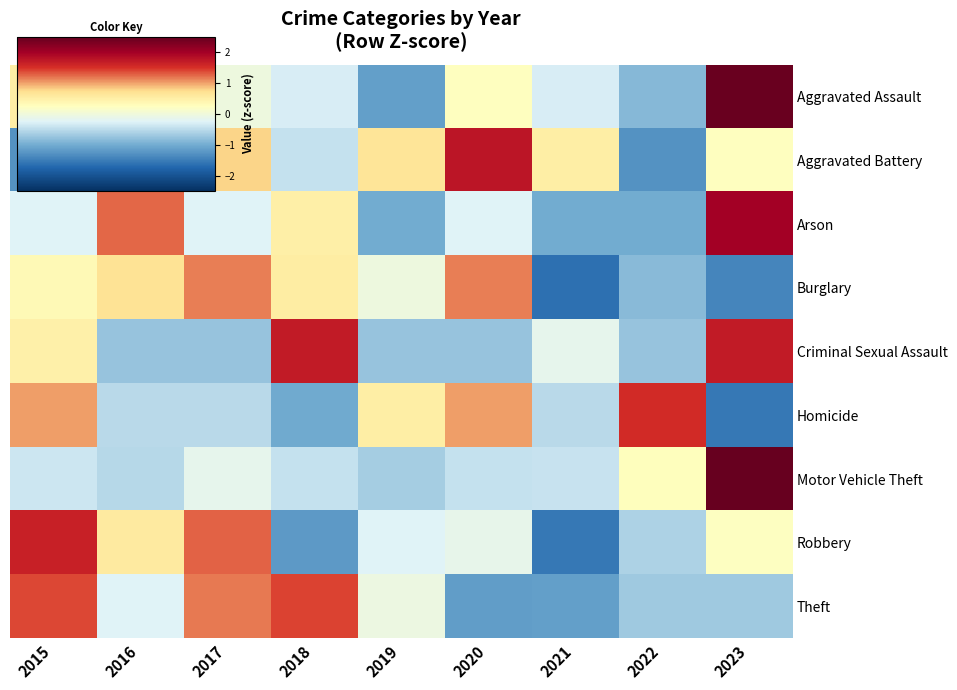

At which category does the chart reach its peak across all series?

2023